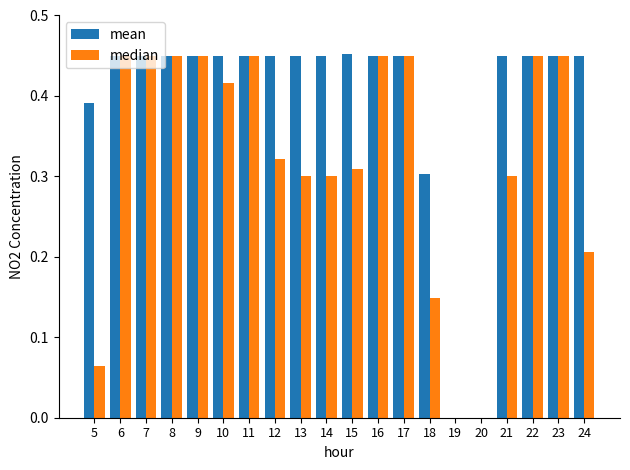

Count the number of categories in the chart.

20